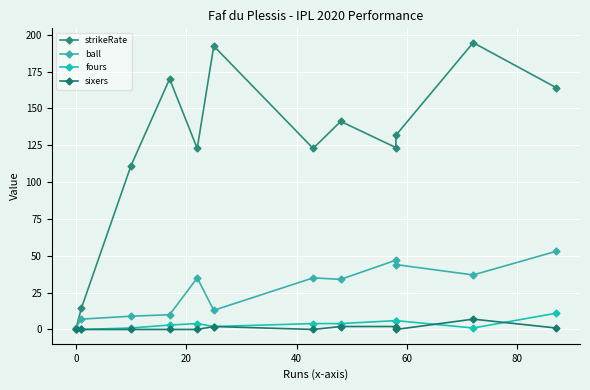

Which series has the widest spread of values?

strikeRate